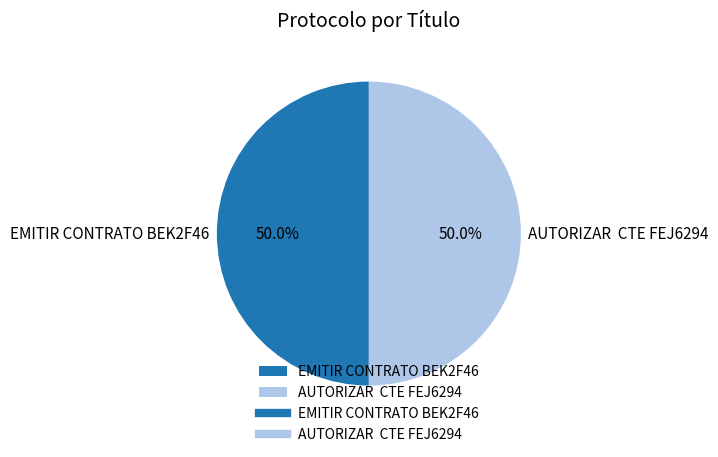

Approximately how many times larger is the value at EMITIR CONTRATO BEK2F46 compared to AUTORIZAR CTE FEJ6294?

1.0